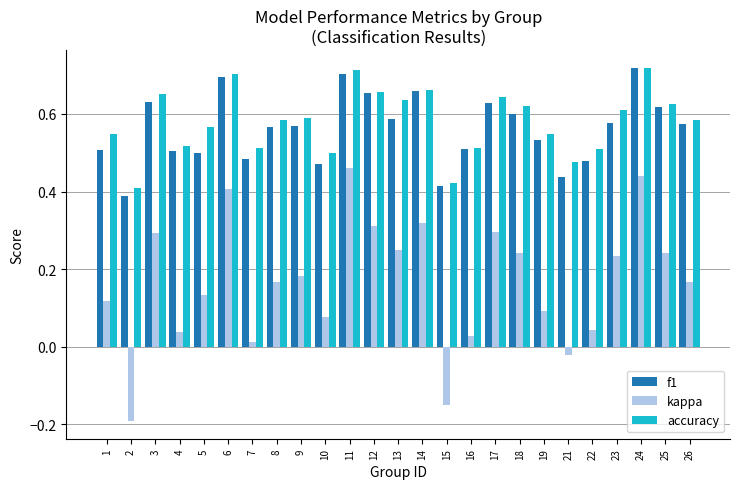

Which category has the lowest value across all series?

2